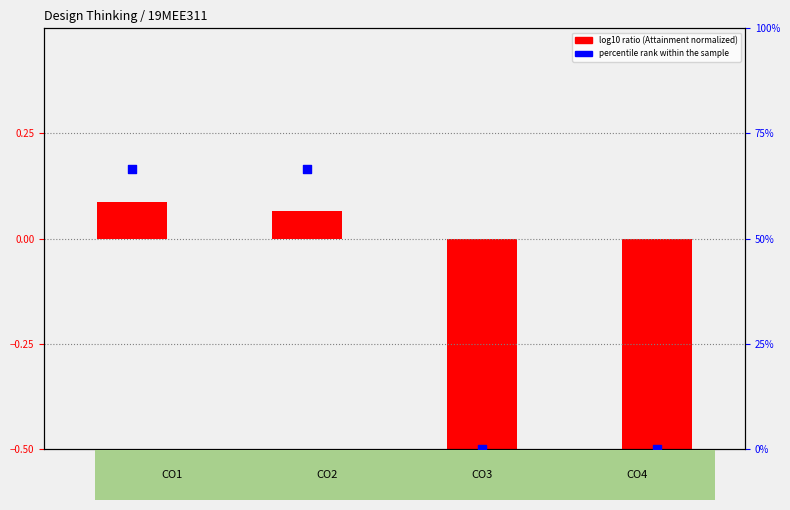

Which series has the largest total across all categories?

percentile rank within the sample